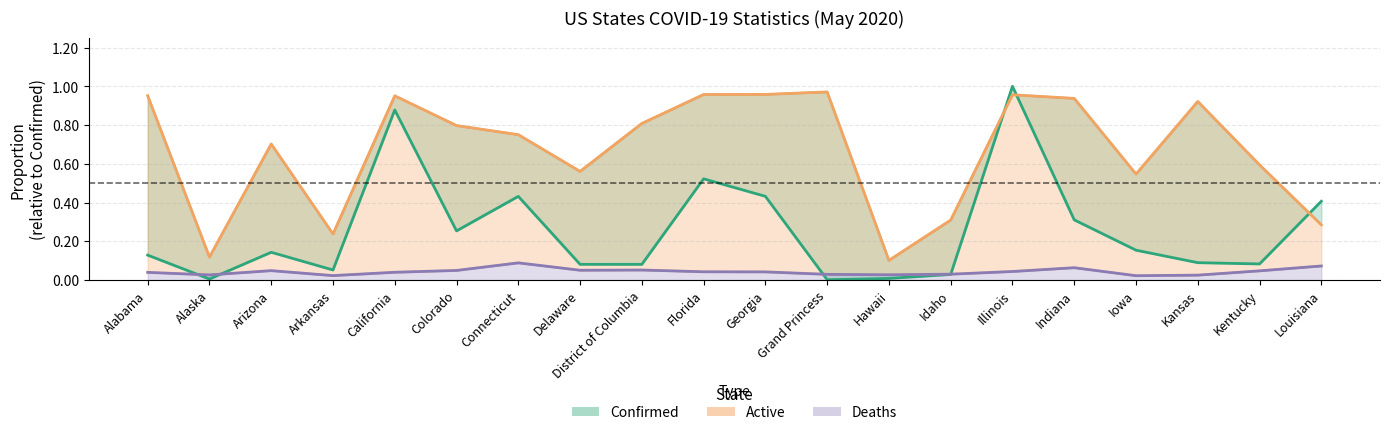

Is it true that Mortality_Rate equals 0.0 at Georgia?

True